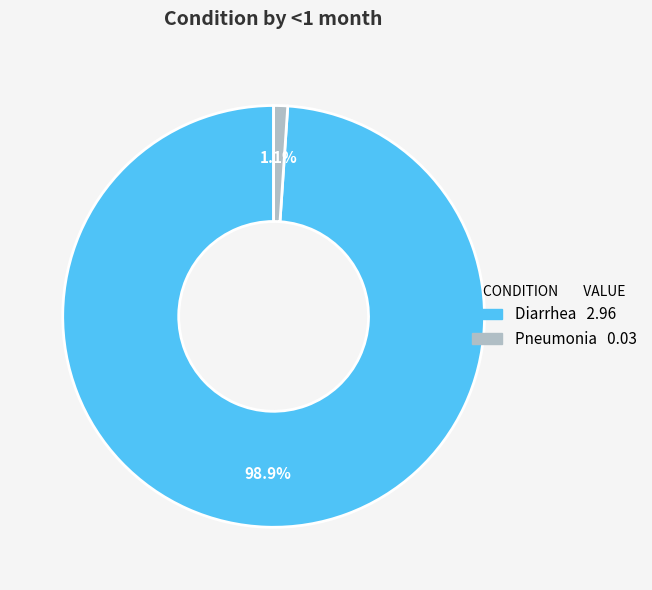

Which category has the biggest portion of the pie?

Diarrhea